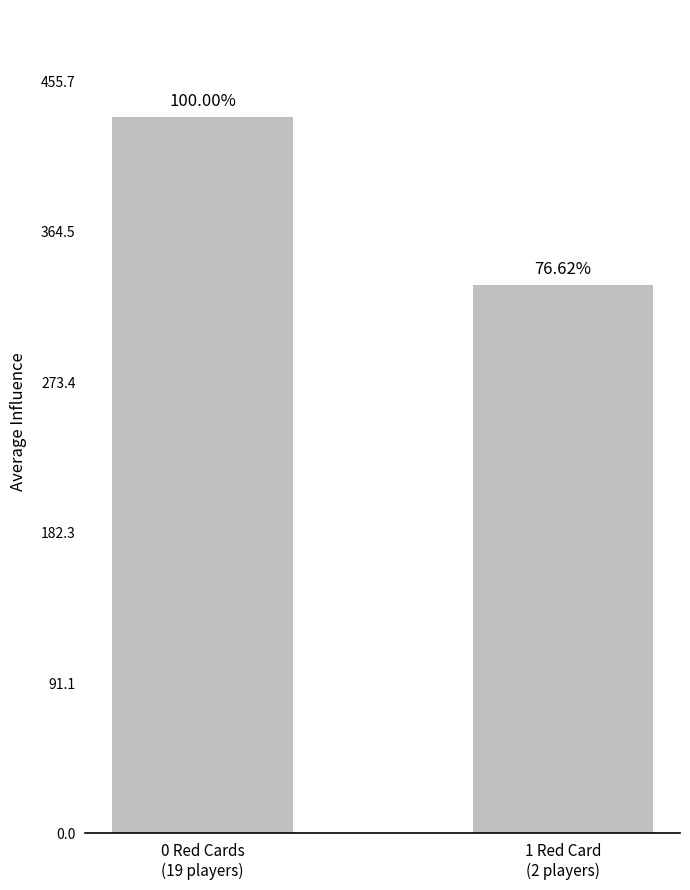

What is the label of the 1st bar from the right?

1 Red Card
(2 players)